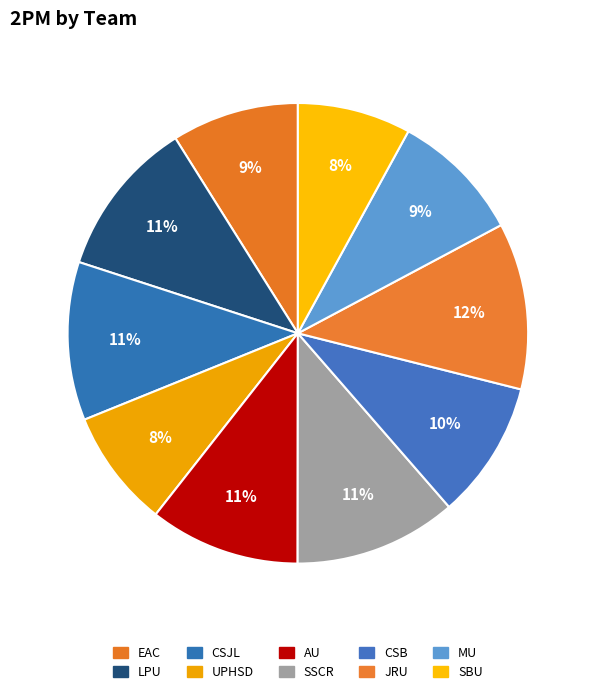

Which category has the biggest portion of the pie?

JRU